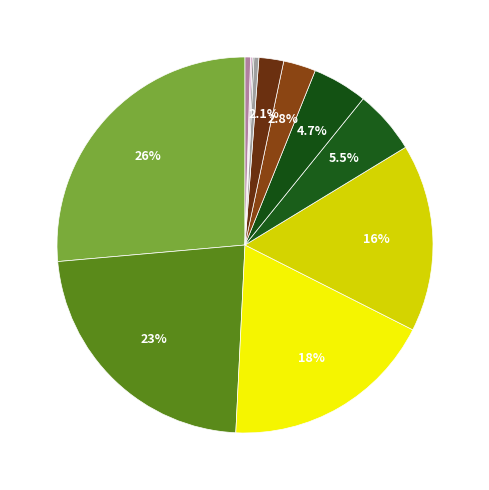

How many slices are in this pie chart?

12